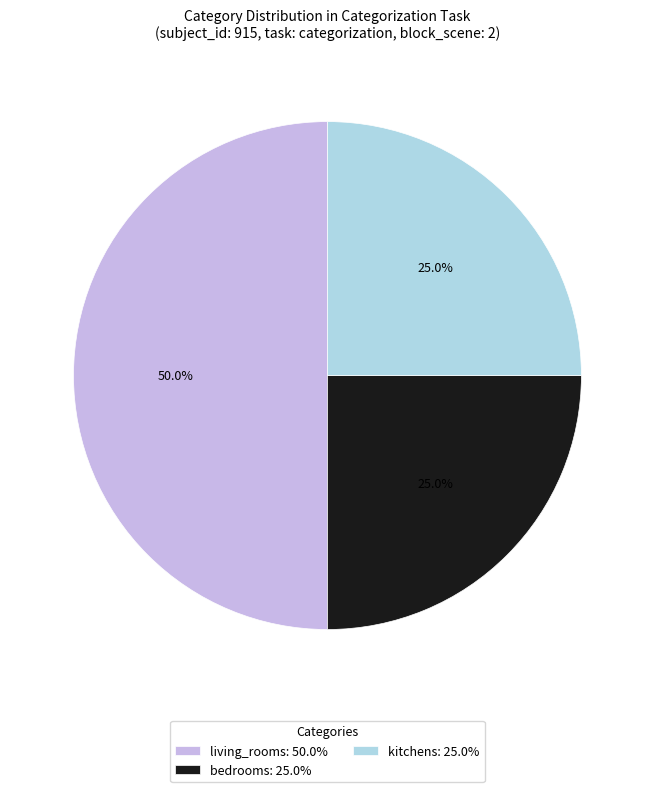

What portion of the pie excludes kitchens: 25.0%?

75.0%